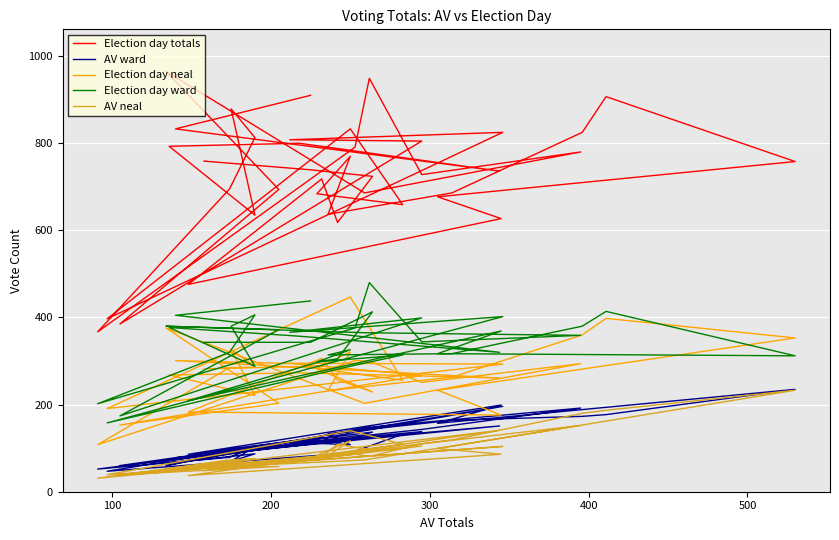

How many interior local peaks does the Election day ward series have?

11